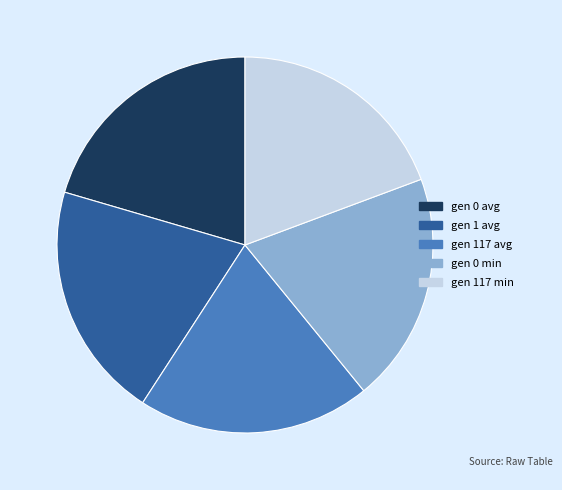

Which has a higher value, gen 117 min or gen 0 avg?

gen 0 avg